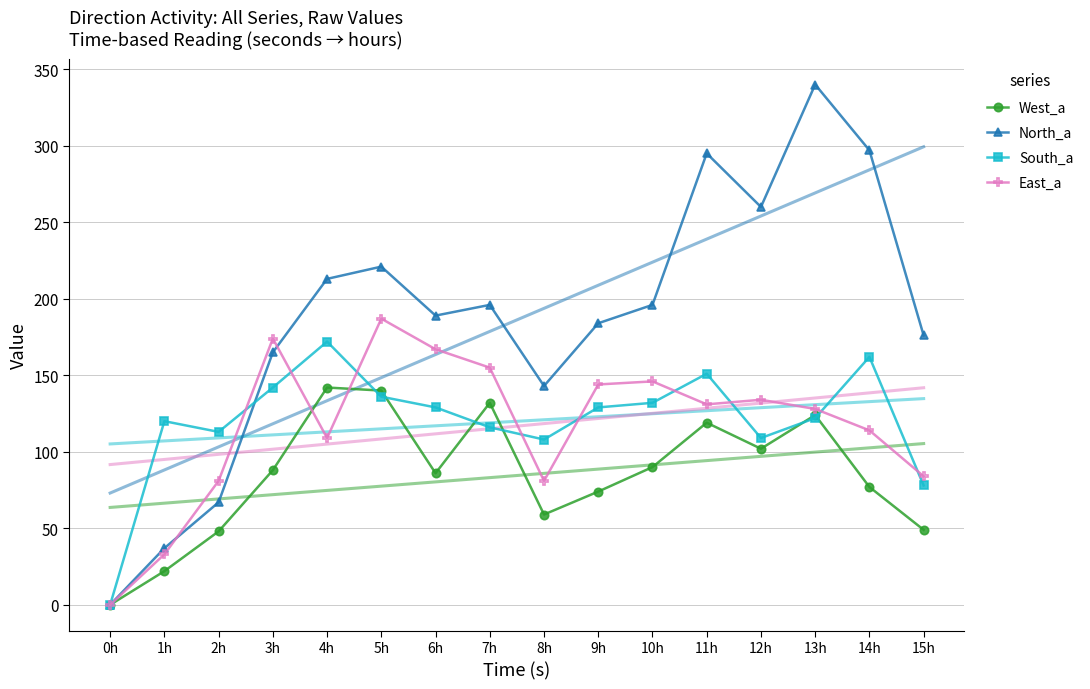

The value of East_a at 15h is 84. True or false?

True